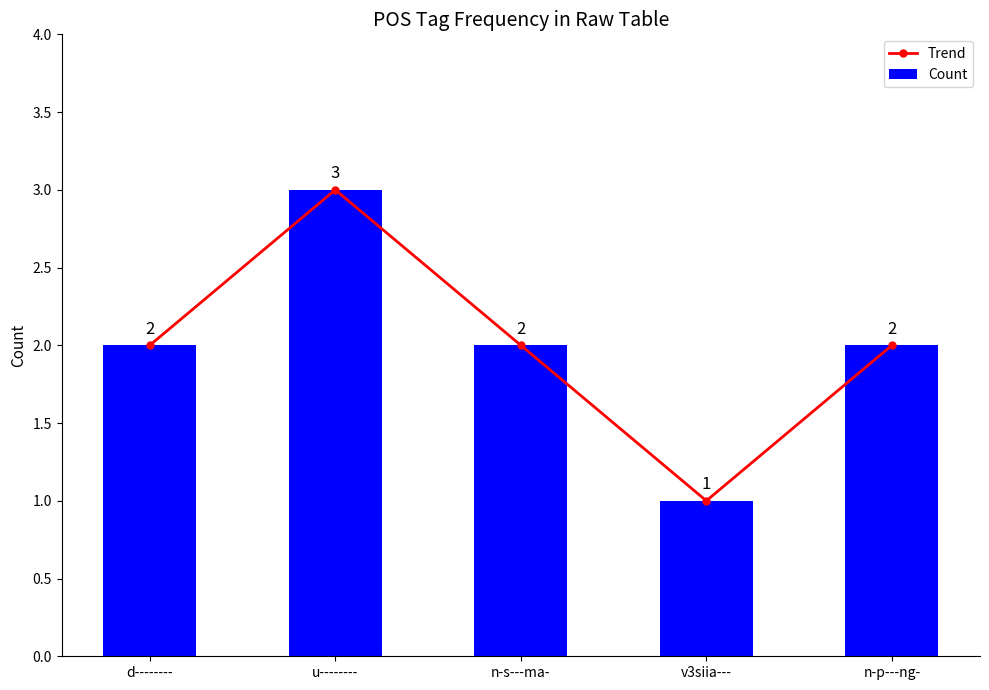

Reading left to right, extract all data points from this chart.

Trend: d--------=2	u--------=3	n-s---ma-=2	v3siia---=1	n-p---ng-=2
Count: d--------=2	u--------=3	n-s---ma-=2	v3siia---=1	n-p---ng-=2